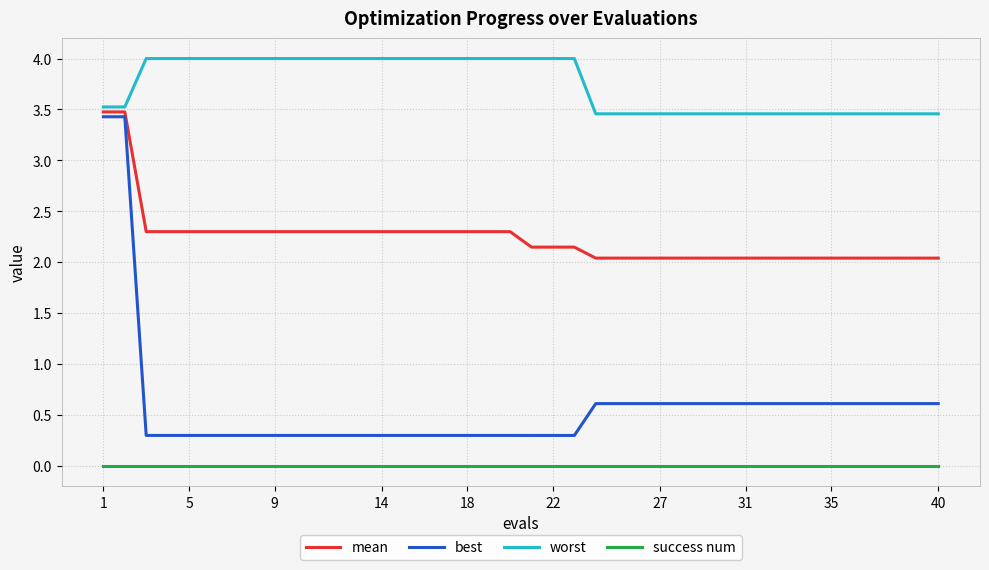

Which series has the widest spread of values?

best